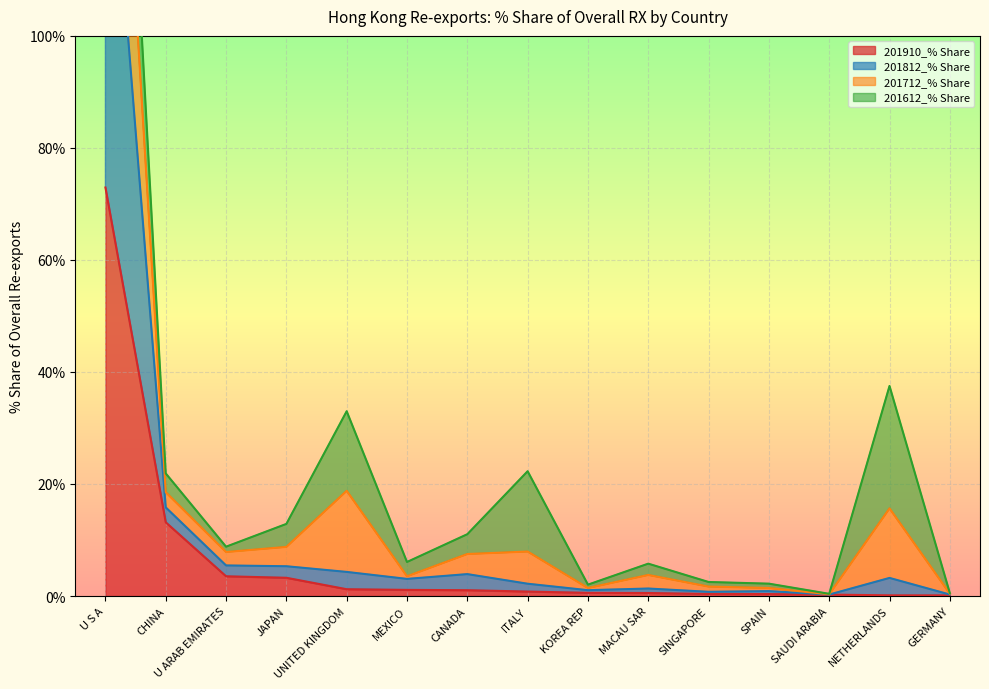

What position from the left is U ARAB EMIRATES?

3